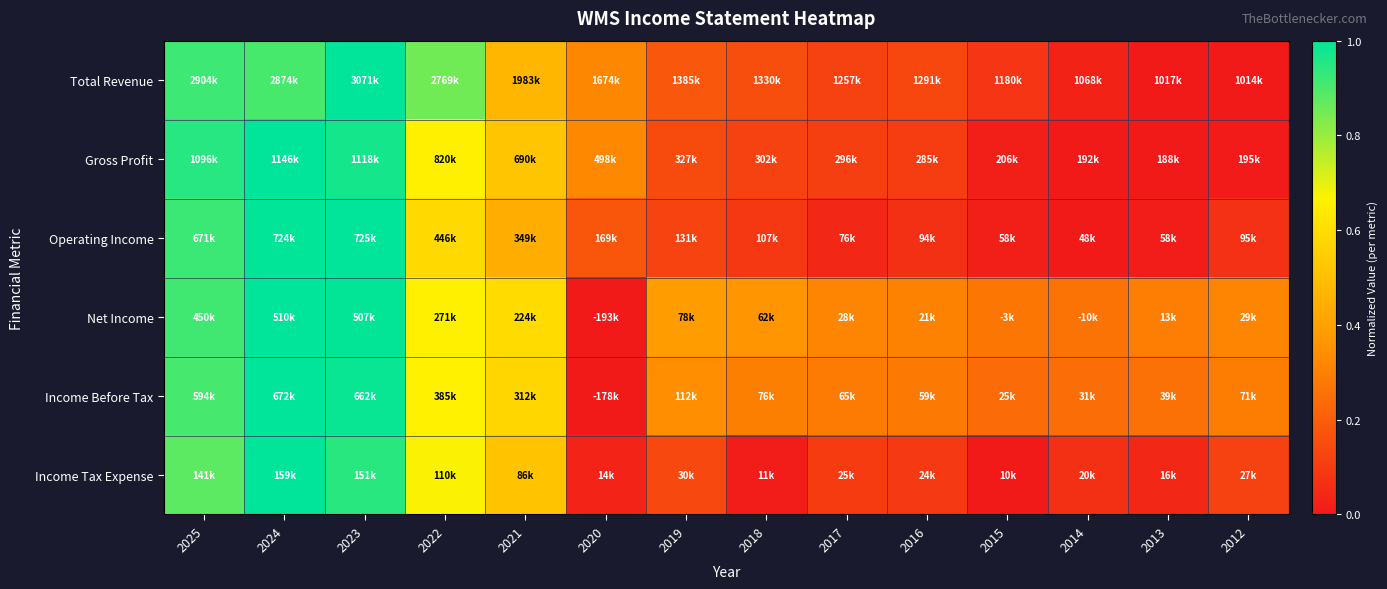

Reading left to right, transcribe all the data shown in this chart.

Total Revenue: 2025=0.9	2024=0.9	2023=1.0	2022=0.9	2021=0.5	2020=0.3	2019=0.2	2018=0.2	2017=0.1	2016=0.1	2015=0.1	2014=0.0	2013=0.0	2012=0.0
Gross Profit: 2025=0.9	2024=1.0	2023=1.0	2022=0.7	2021=0.5	2020=0.3	2019=0.1	2018=0.1	2017=0.1	2016=0.1	2015=0.0	2014=0.0	2013=0.0	2012=0.0
Operating Income: 2025=0.9	2024=1.0	2023=1.0	2022=0.6	2021=0.4	2020=0.2	2019=0.1	2018=0.1	2017=0.0	2016=0.1	2015=0.0	2014=0.0	2013=0.0	2012=0.1
Net Income: 2025=0.9	2024=1.0	2023=1.0	2022=0.7	2021=0.6	2020=0.0	2019=0.4	2018=0.4	2017=0.3	2016=0.3	2015=0.3	2014=0.3	2013=0.3	2012=0.3
Income Before Tax: 2025=0.9	2024=1.0	2023=1.0	2022=0.7	2021=0.6	2020=0.0	2019=0.3	2018=0.3	2017=0.3	2016=0.3	2015=0.2	2014=0.2	2013=0.3	2012=0.3
Income Tax Expense: 2025=0.9	2024=1.0	2023=0.9	2022=0.7	2021=0.5	2020=0.0	2019=0.1	2018=0.0	2017=0.1	2016=0.1	2015=0.0	2014=0.1	2013=0.0	2012=0.1